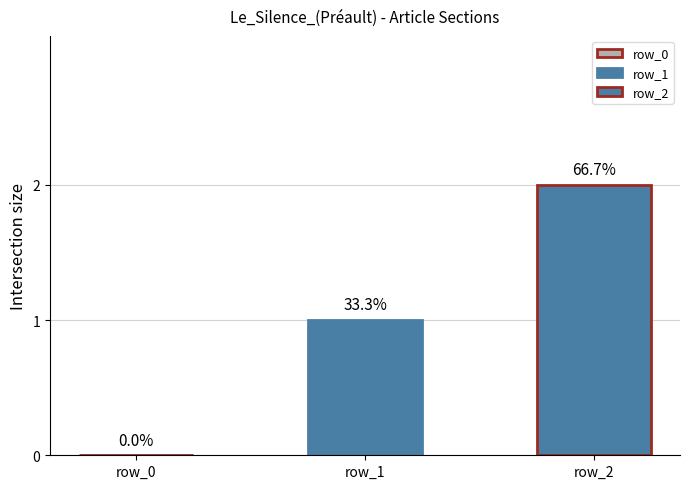

What is the maximum value shown in the chart?

2